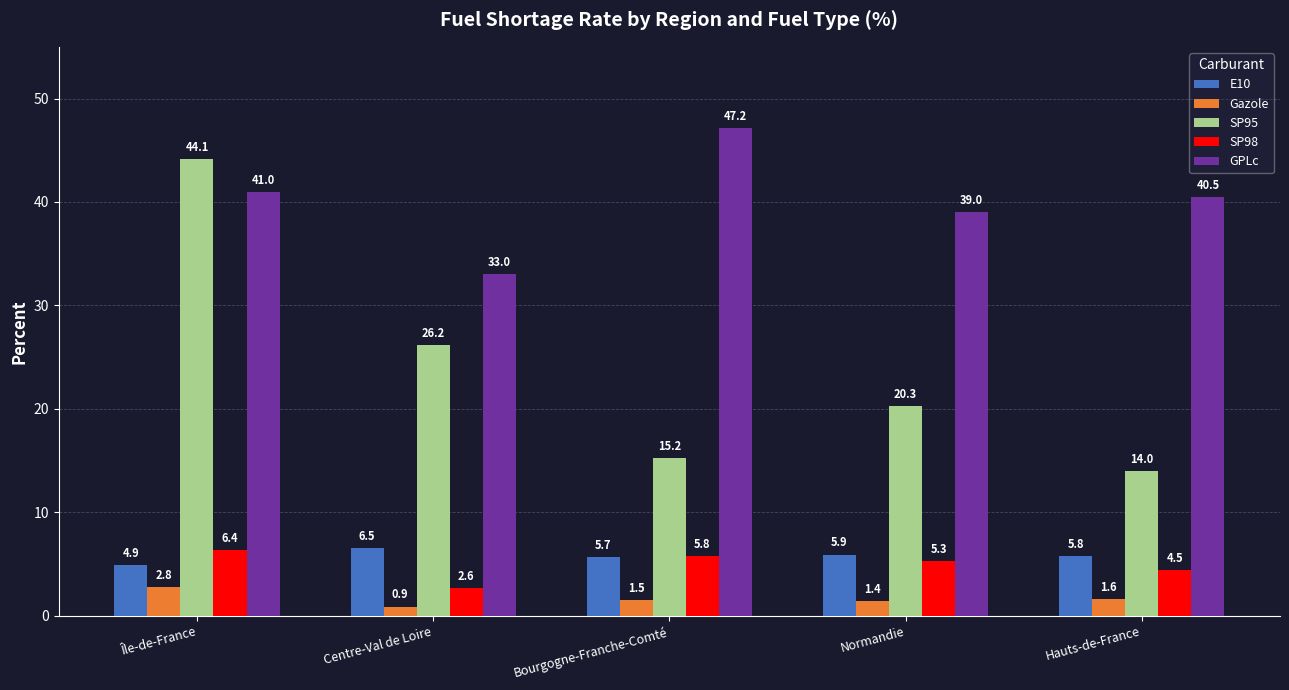

At which label does SP95 first exceed 20?

Île-de-France